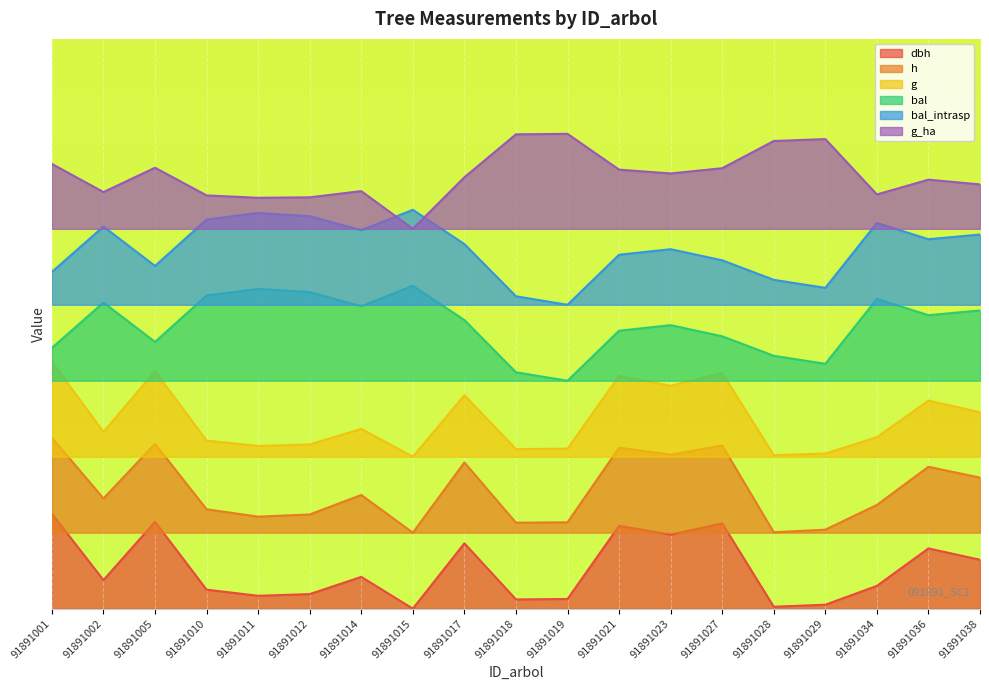

Rank the series at 91891005 from highest to lowest value.

g_ha, bal_intrasp, bal, g, h, dbh